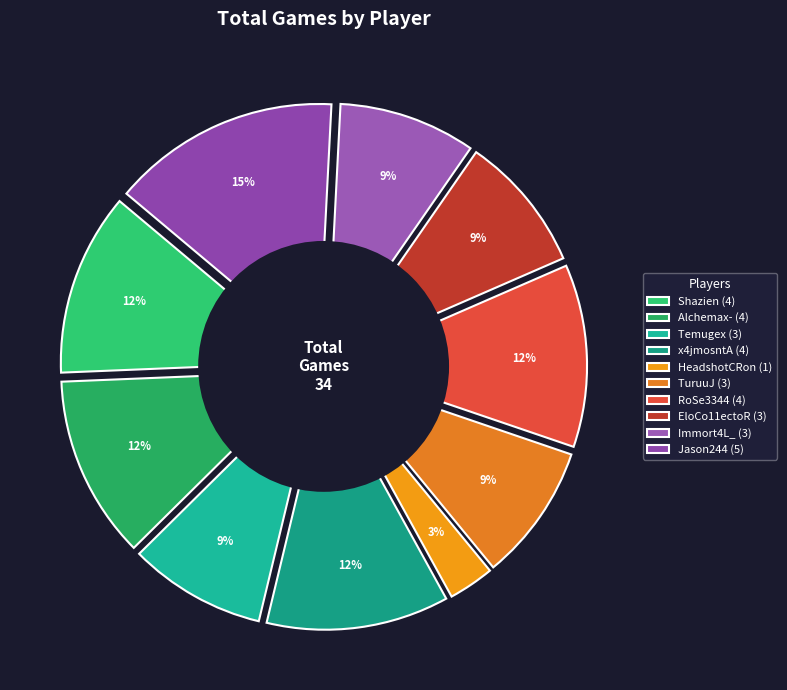

To the nearest percent, what is the difference between the largest and smallest slice percentages?

12%